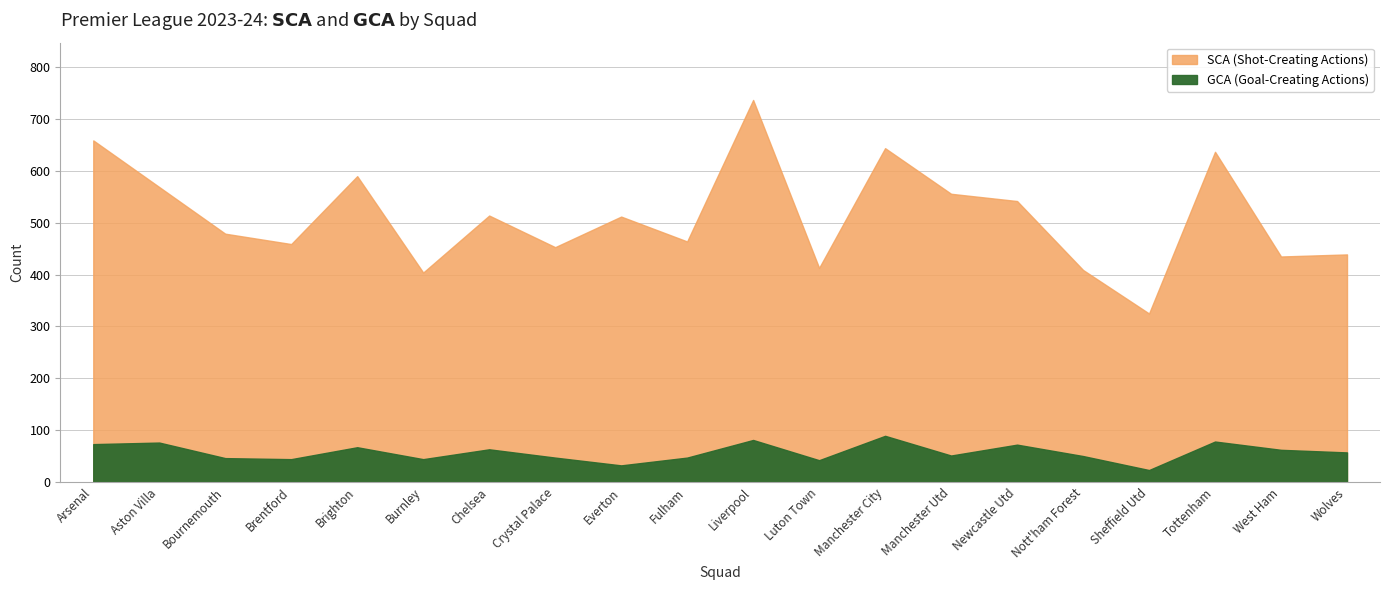

How many data points in GCA are above 57?

9